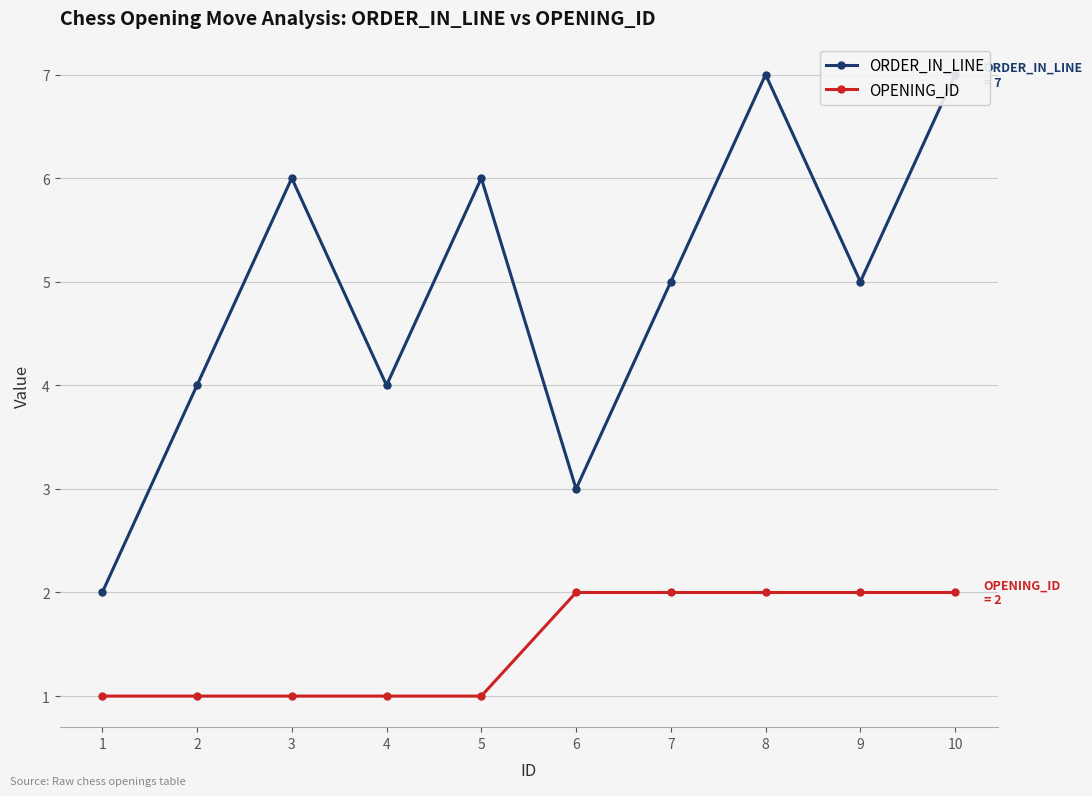

What is the difference between the maximum and minimum values in the OPENING_ID series?

1